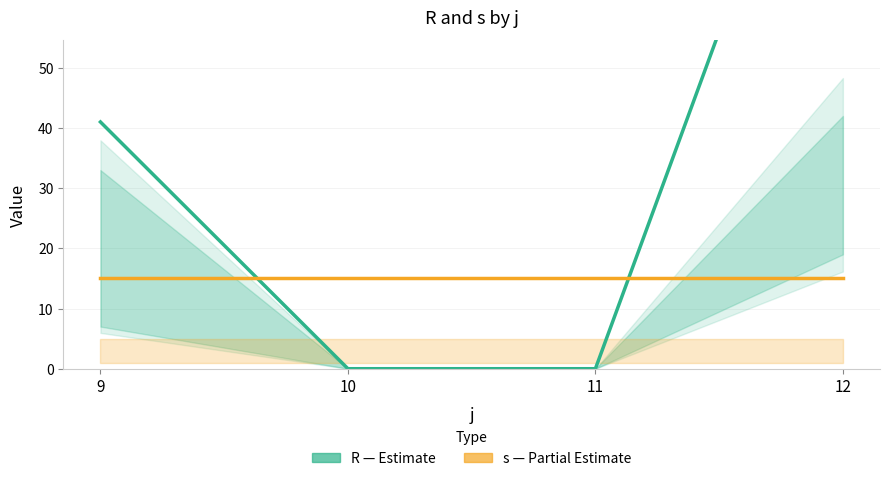

Is it true that s (Partial Estimate) equals 4 at 12?

False